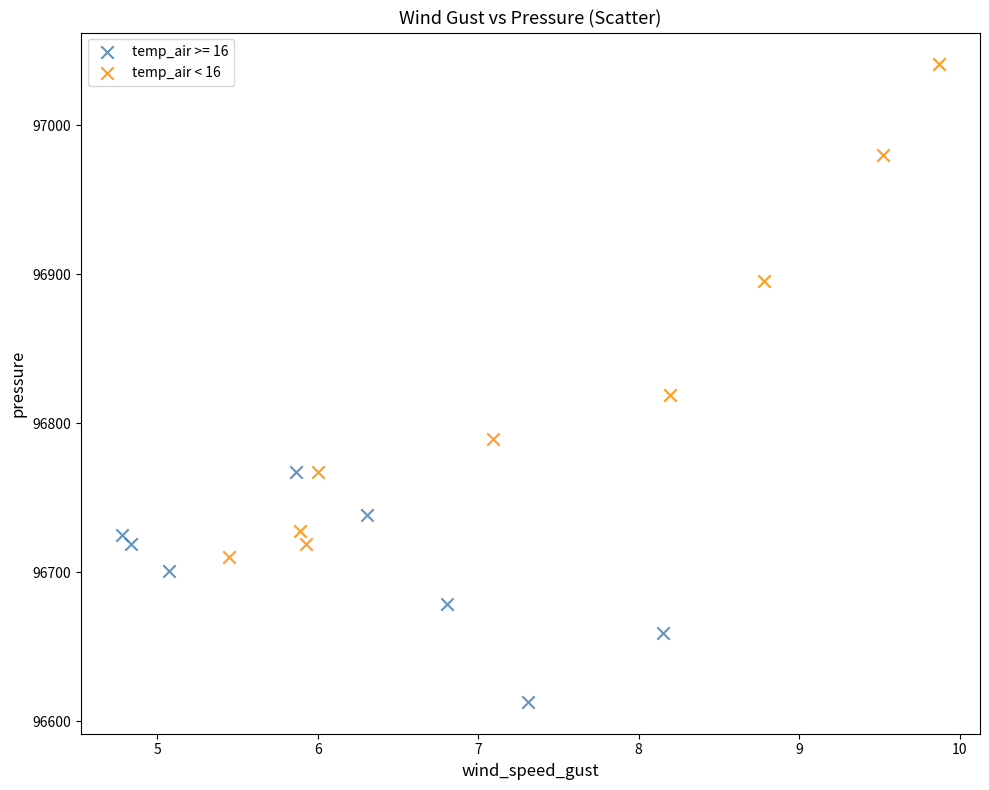

Which series reaches the minimum Y coordinate?

temp_air >= 16